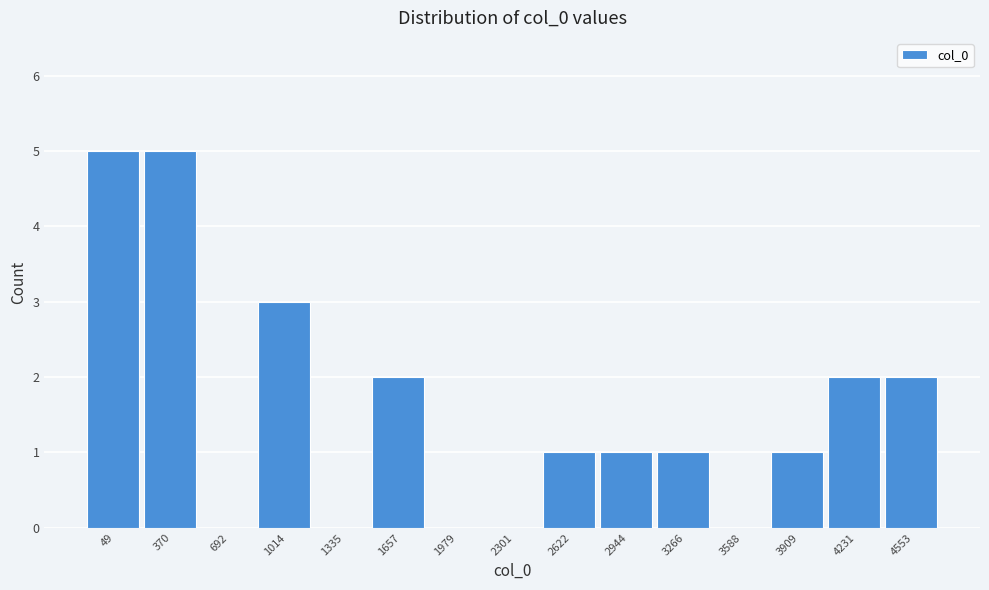

Reading left to right, what are all the values shown in this chart?

49=5	370=5	692=0	1014=3	1335=0	1657=2	1979=0	2301=0	2622=1	2944=1	3266=1	3588=0	3909=1	4231=2	4553=2